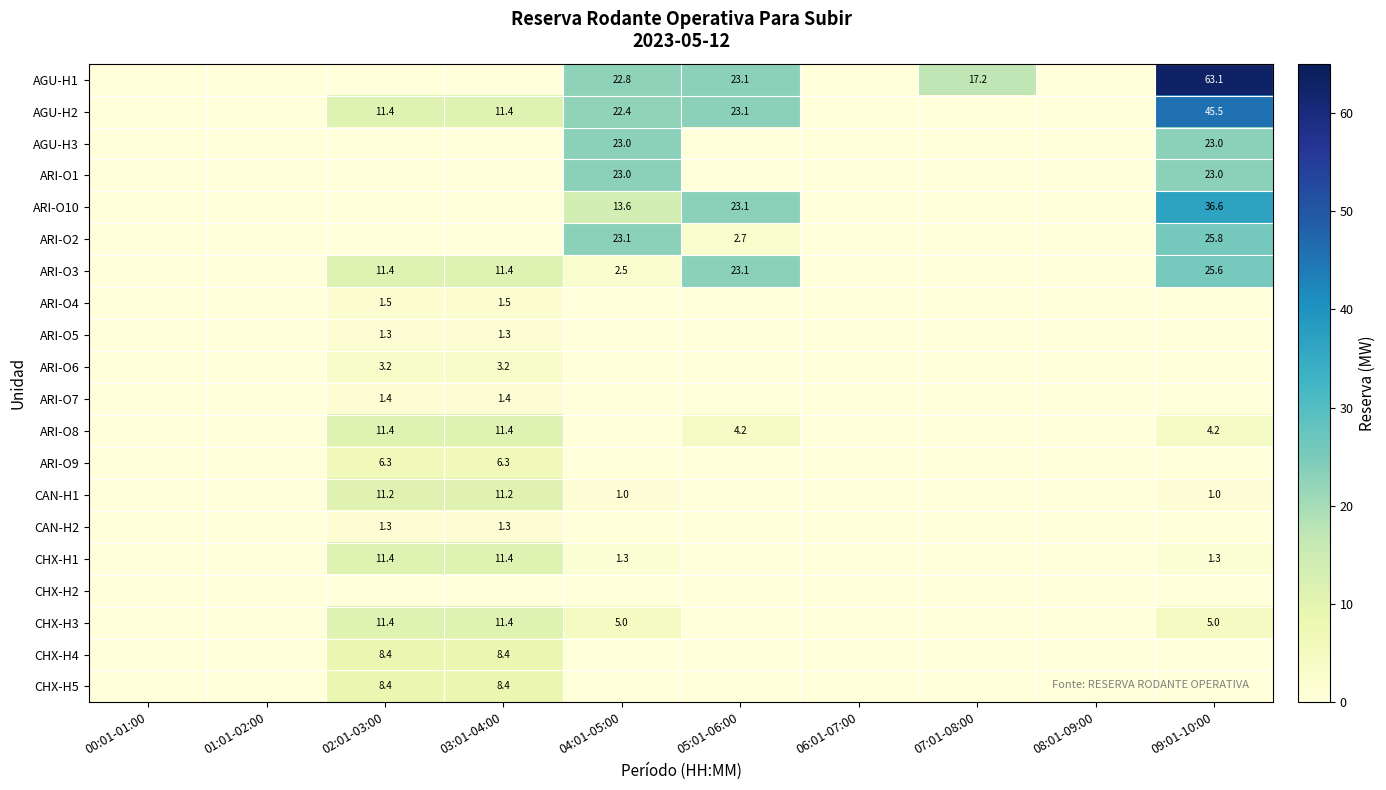

What is the sum of the AGU-H1 values at 07:01-08:00 and 04:01-05:00?

40.0